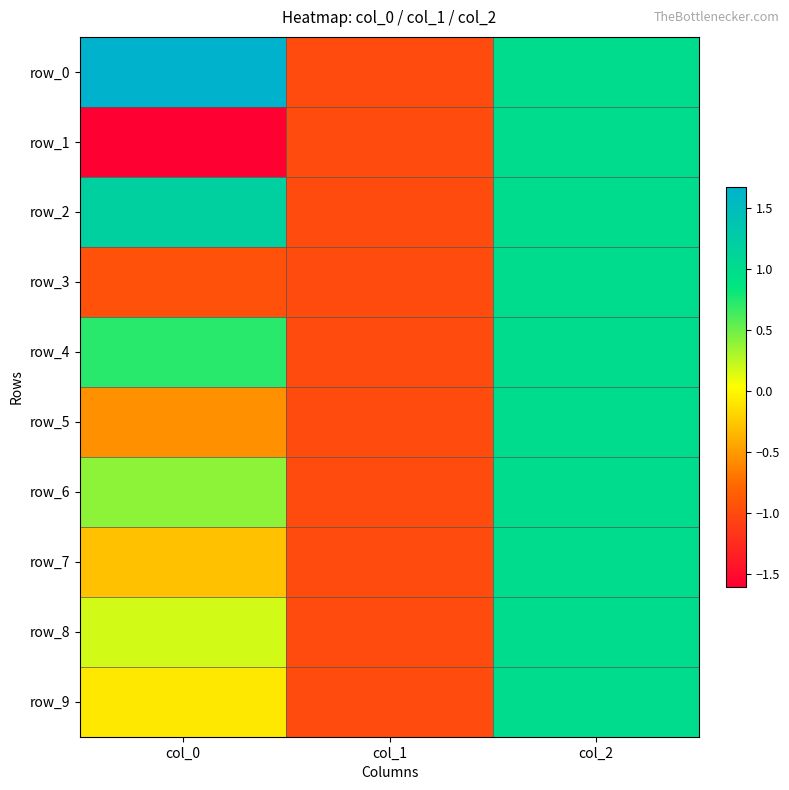

List the labels in order of row_4 value, largest first.

col_2, col_0, col_1